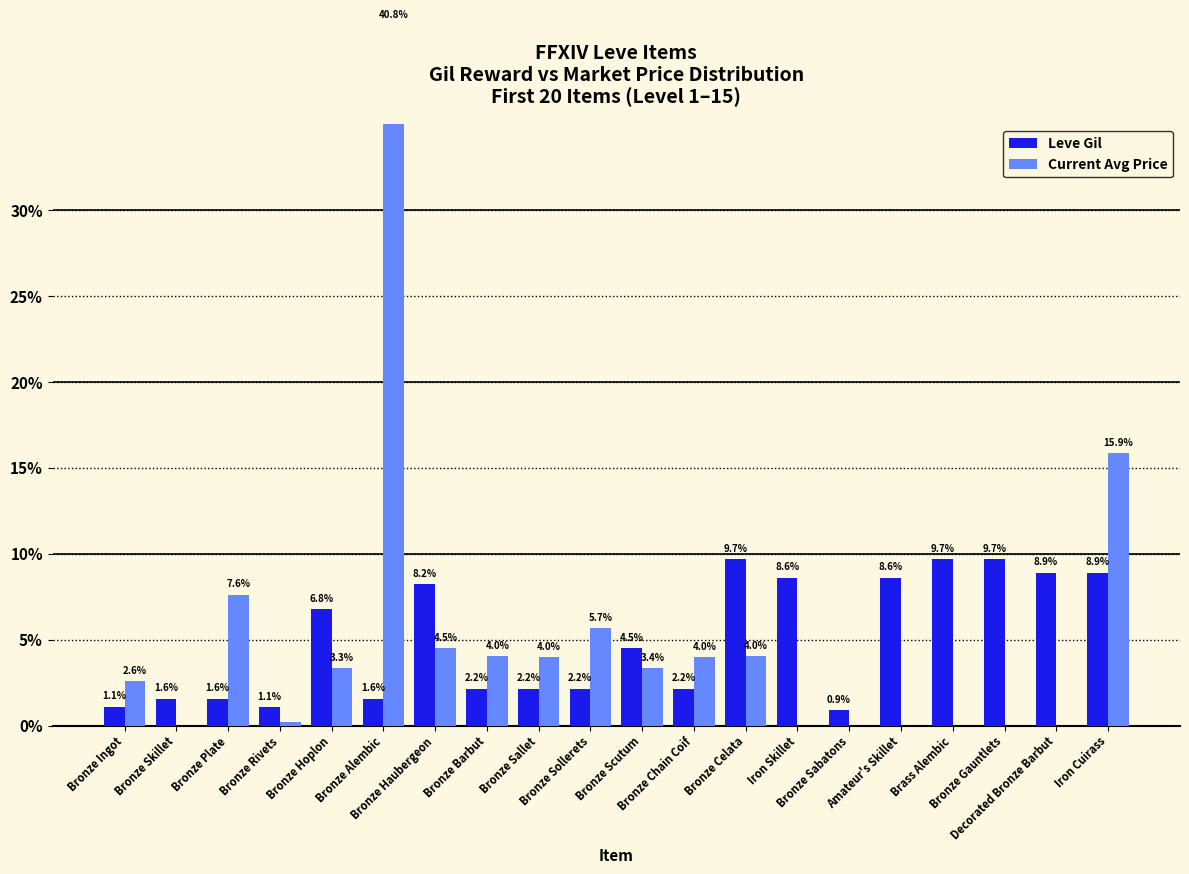

What is the average value of the Leve Gil series?

5.0